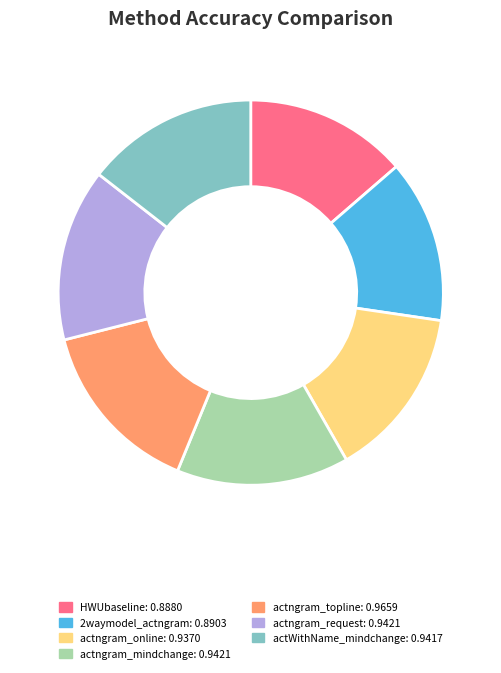

Does any single category account for the majority?

No